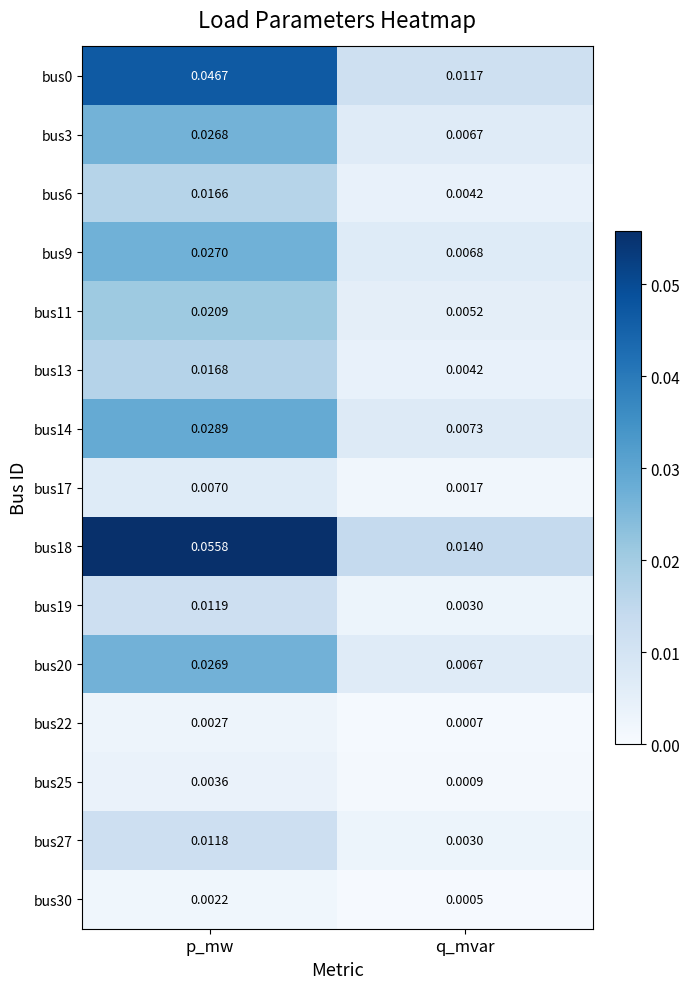

Is the value of bus13 at p_mw greater than the value of bus18 at q_mvar?

Yes